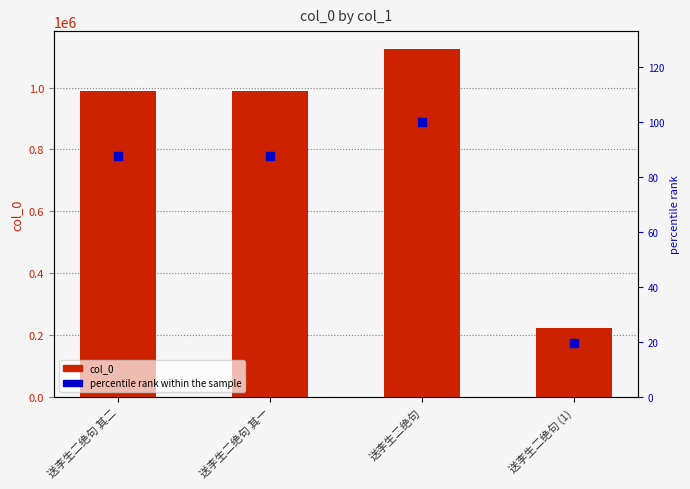

Which series has the largest total across all categories?

col_0